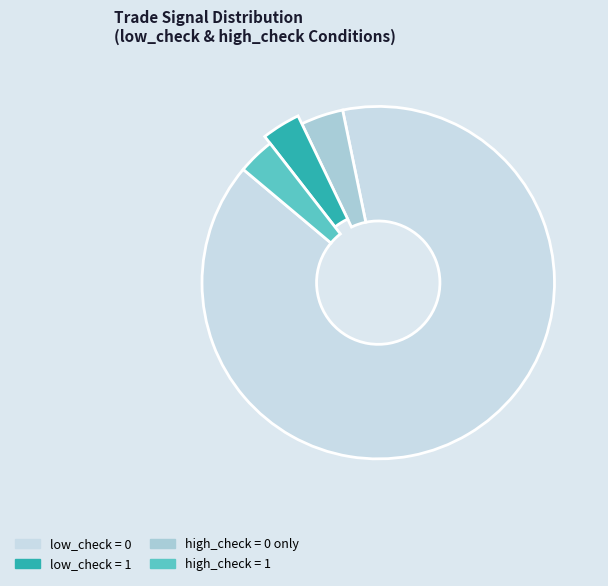

What is the majority slice?

low_check=0